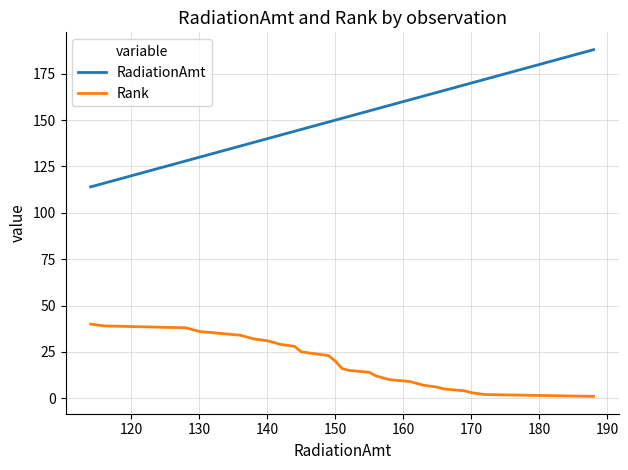

What is the greatest value displayed?

188